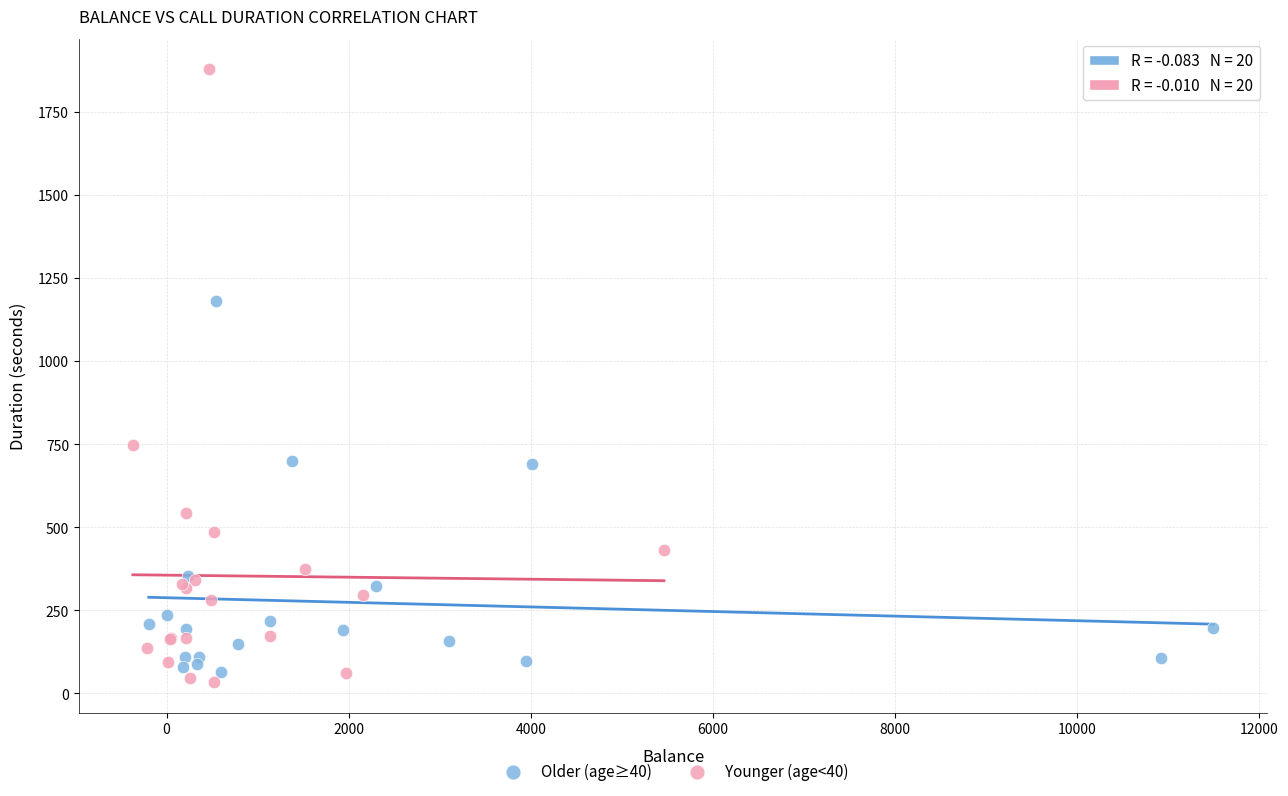

What are all the series names shown in the legend?

Older (age≥40), Younger (age<40)